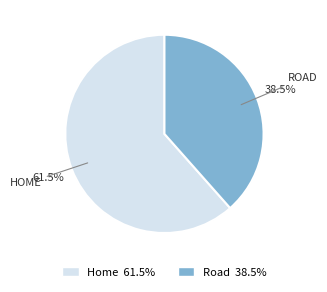

Combined, do Road and Home account for over 50%?

Yes